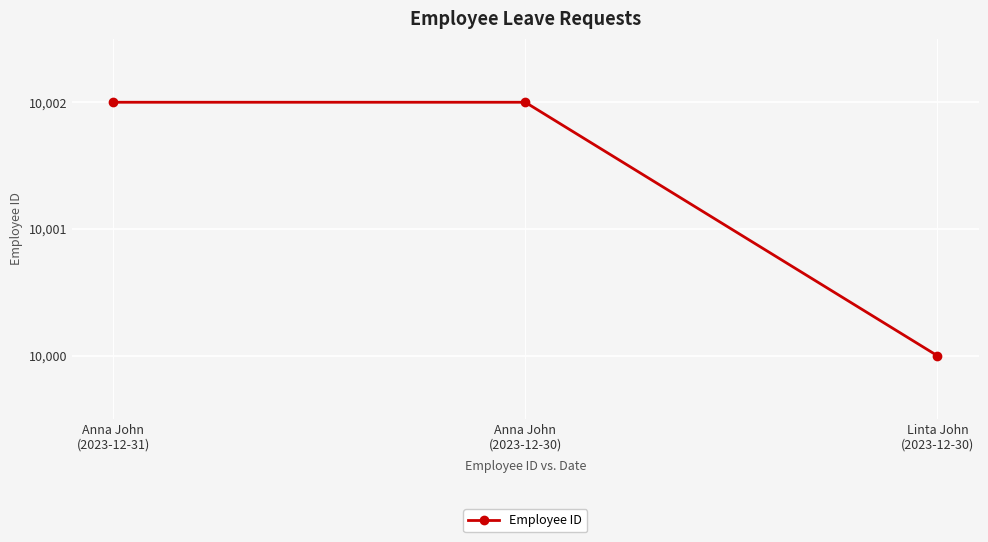

At which category does the chart reach its minimum across all series?

Linta John
(2023-12-30)